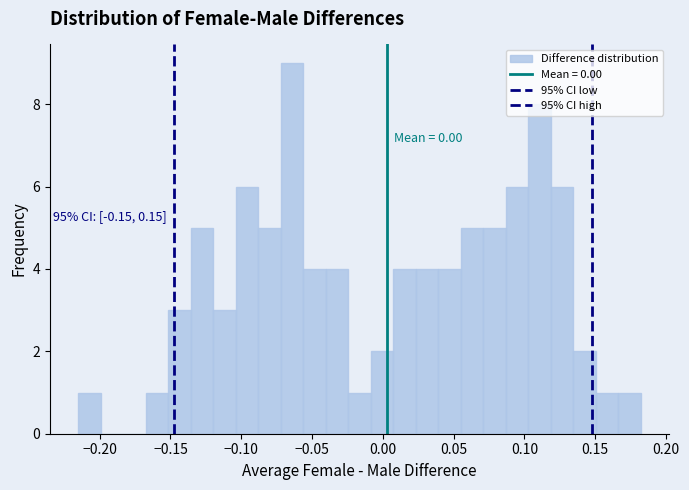

Around what value on the x-axis is the tallest bar? Give the approximate position of its centre, as read against the axis.

-0.065